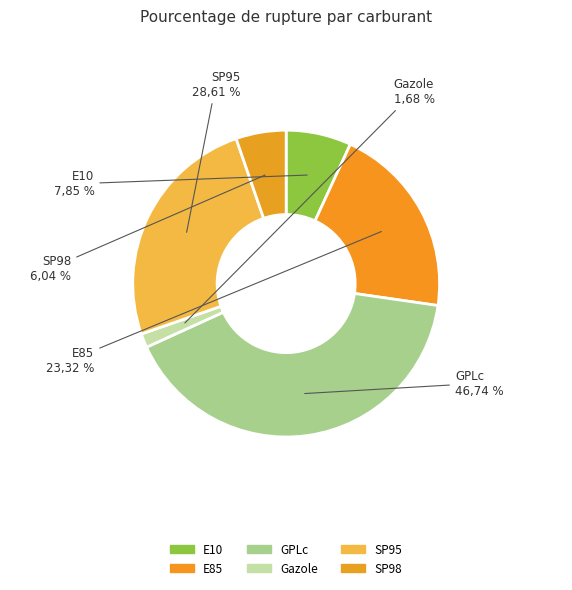

Rank the categories by value from lowest to highest.

Gazole, SP98, E10, E85, SP95, GPLc